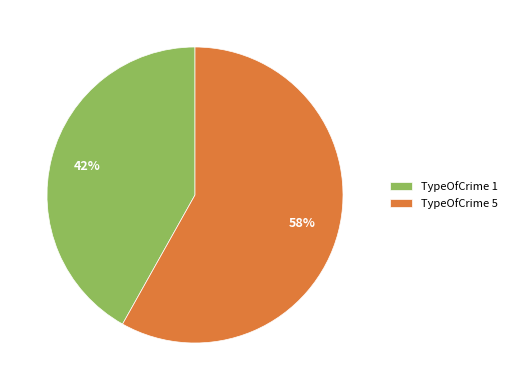

To the nearest percent, what is the difference between the largest and smallest slice percentages?

16%